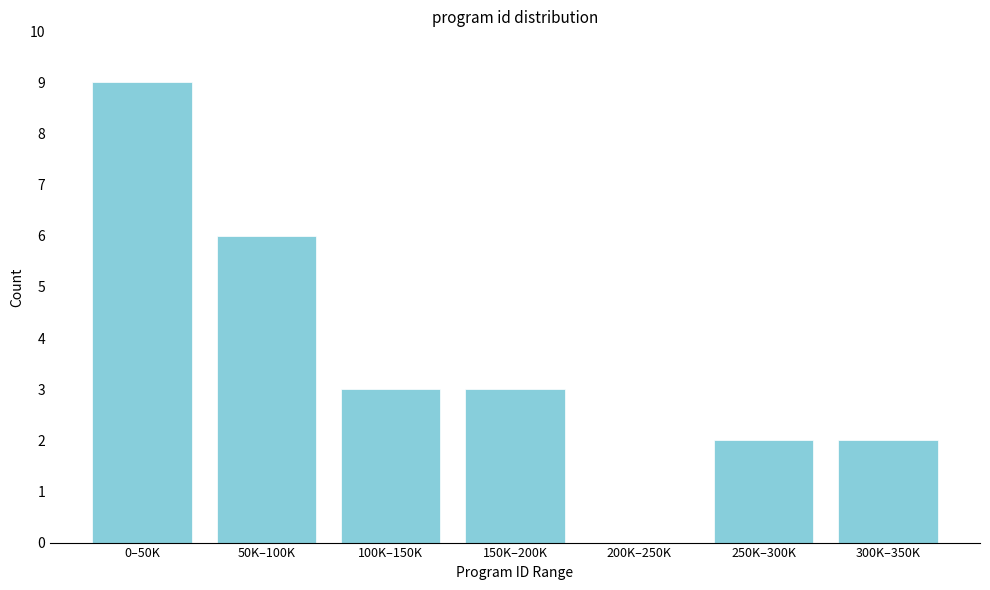

Reading left to right, list all the values displayed in this chart.

0–50K=9	50K–100K=6	100K–150K=3	150K–200K=3	200K–250K=0	250K–300K=2	300K–350K=2